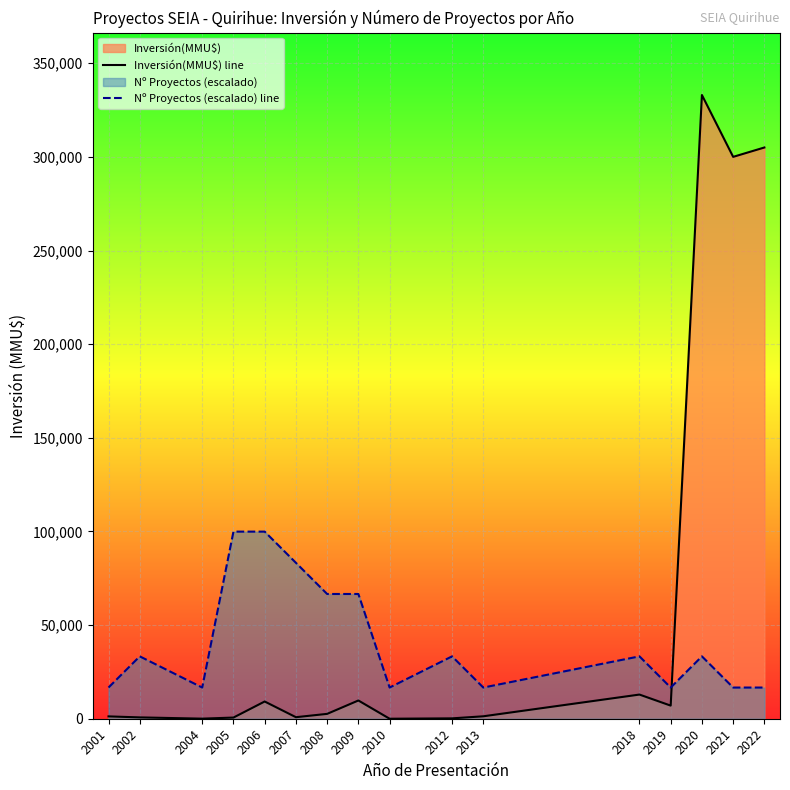

Which category has the lowest value in the Inversión(MMU$) line series?

2010